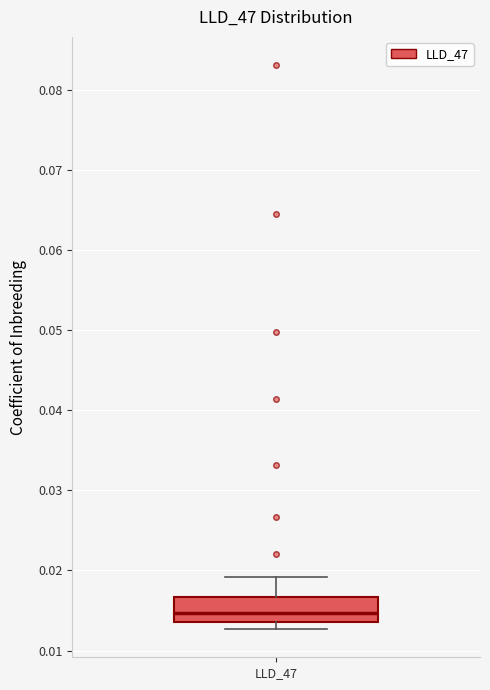

Transcribe this box plot: give where the median line is, the range the box spans, and where the two whiskers end, as read against the y-axis. The values are not printed on the chart, so give them approximately, as read against the axis.

median 0.015, box 0.014 to 0.017, whiskers 0.013 to 0.019